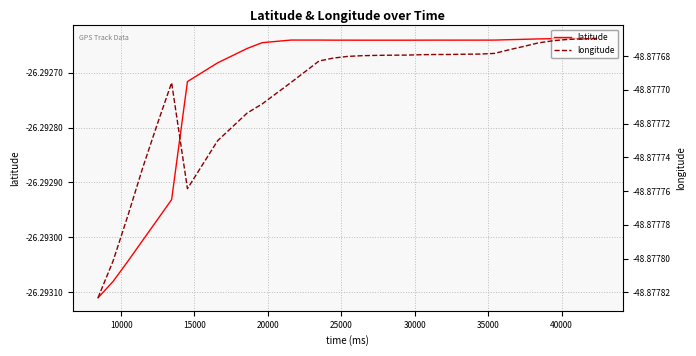

What is the maximum value for latitude?

-26.3